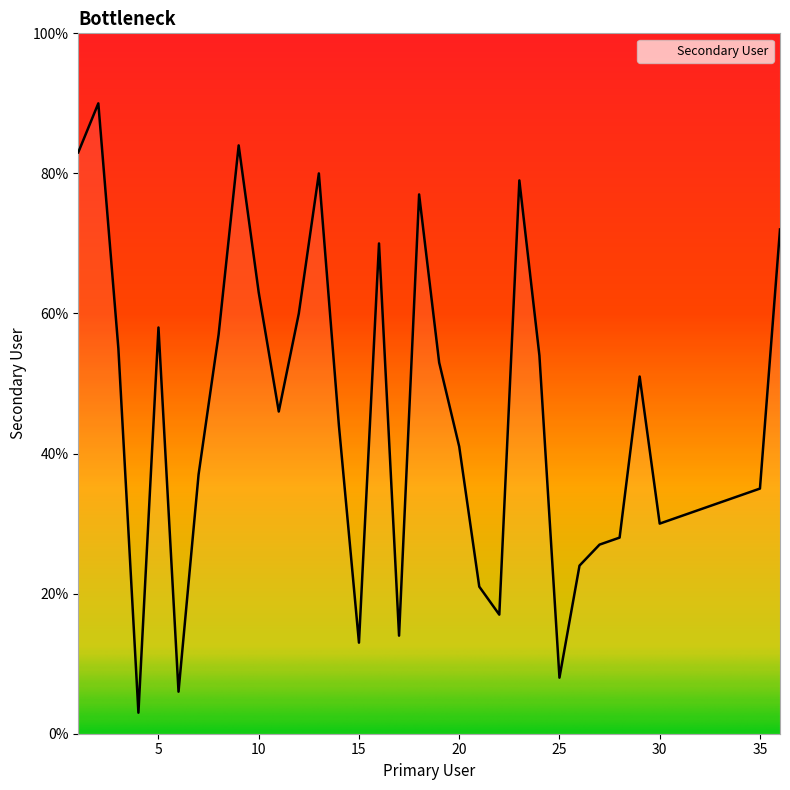

What is the maximum value shown in the chart?

90